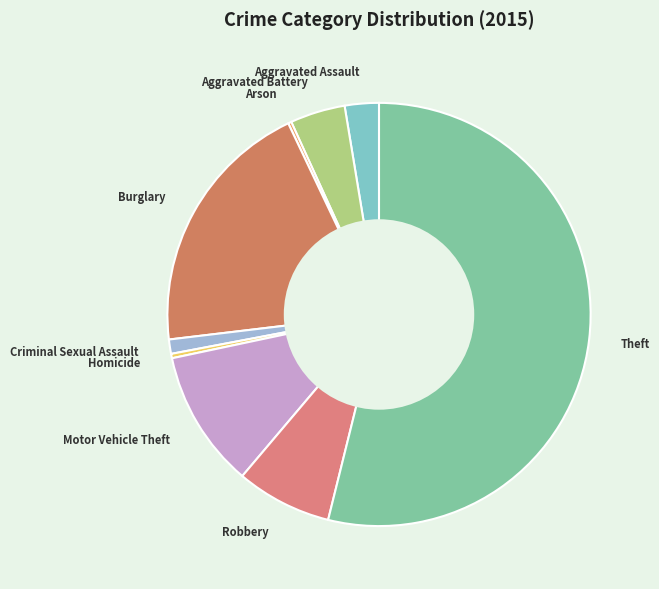

Is it true that Aggravated Assault is 17% of the pie?

False